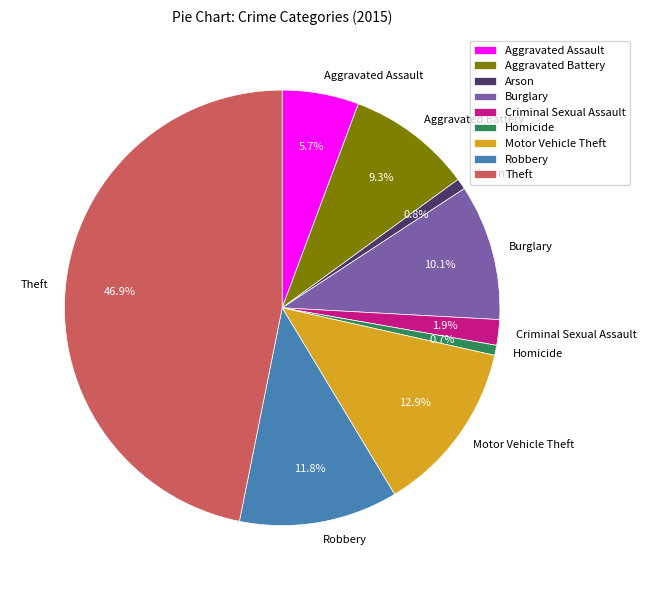

Does Arson account for over 50% of the chart?

No